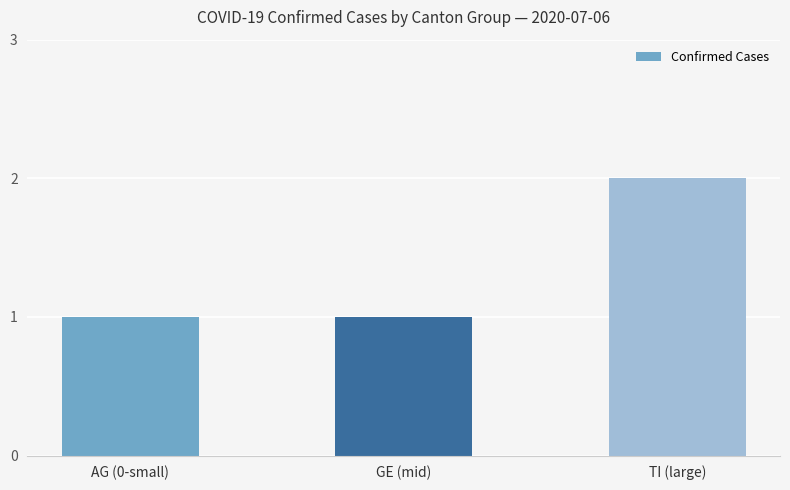

Approximately how many times larger is the value at GE (mid) compared to AG (0-small)?

1.0